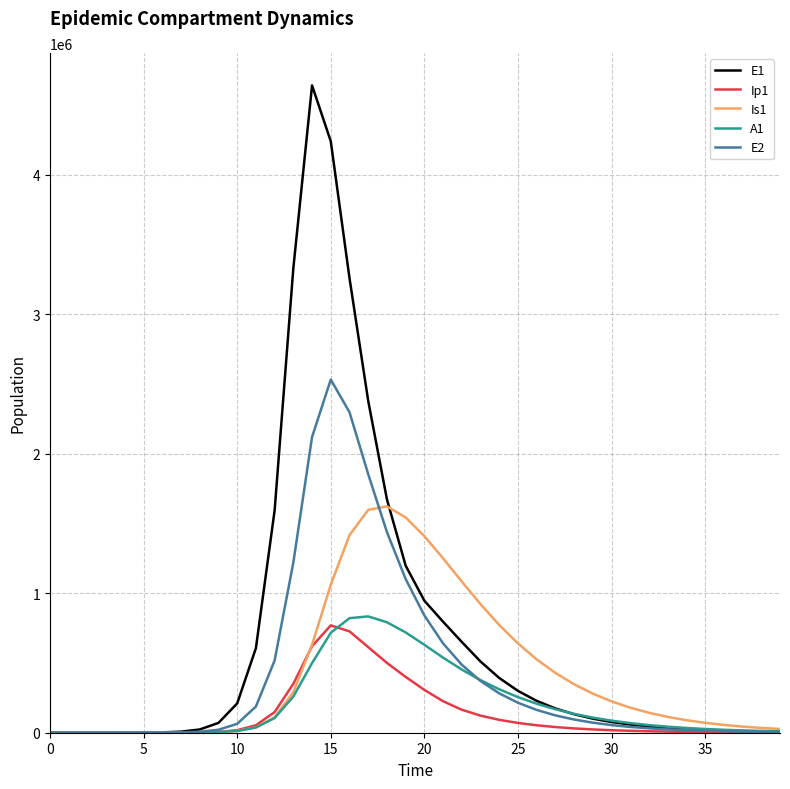

In Is1, how many points are higher than both neighbors (excluding endpoints)?

1